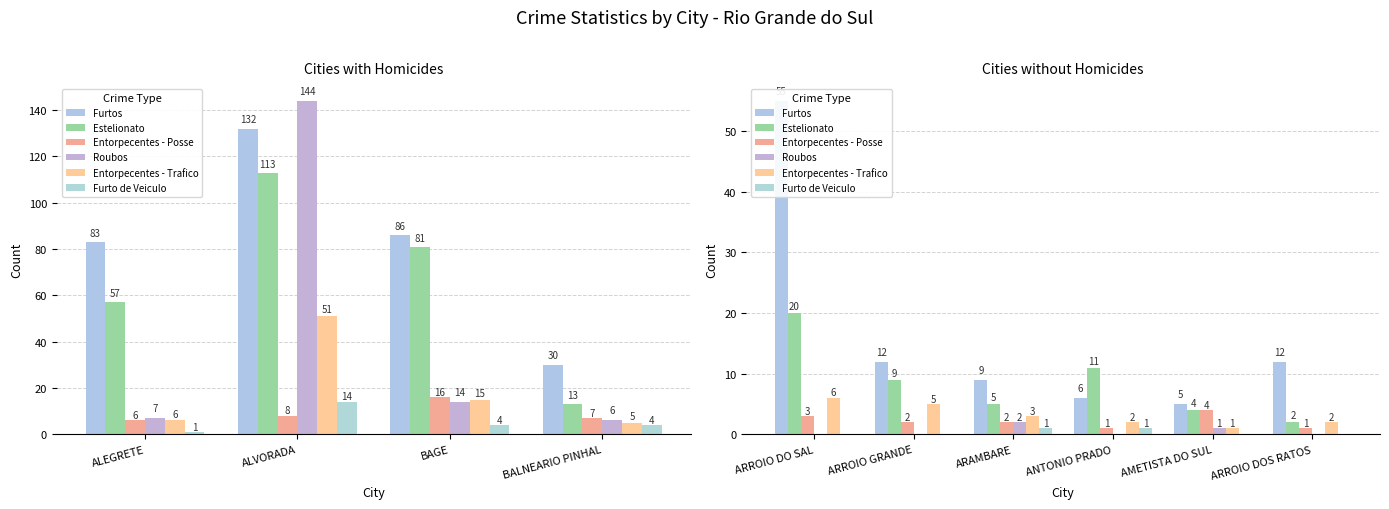

The Entorpecentes - Trafico series shows 2 at AMETISTA DO SUL. True or false?

False